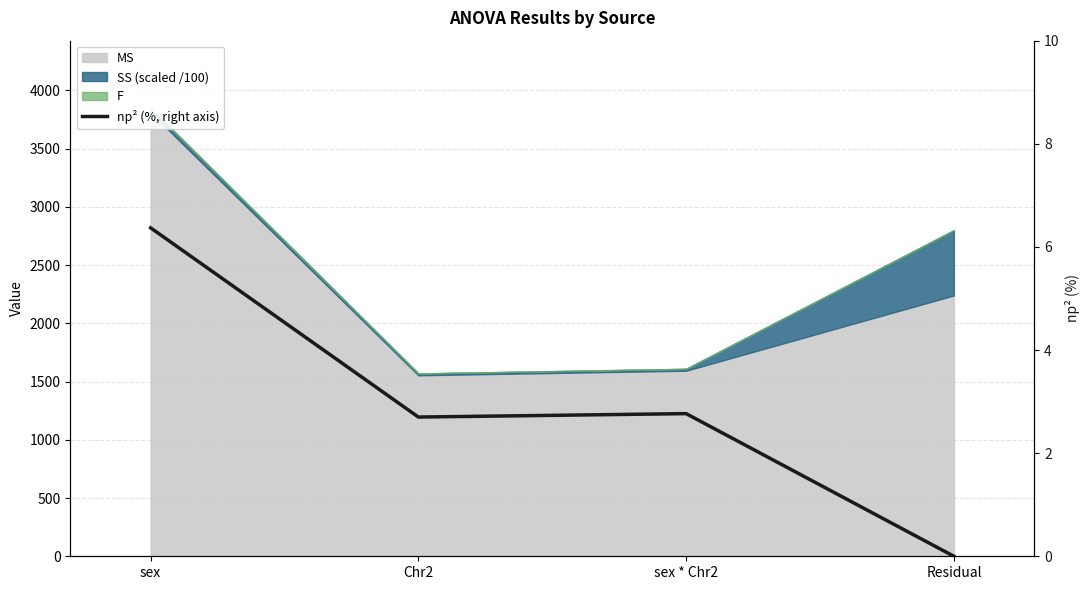

How many categories are shown in the chart?

4